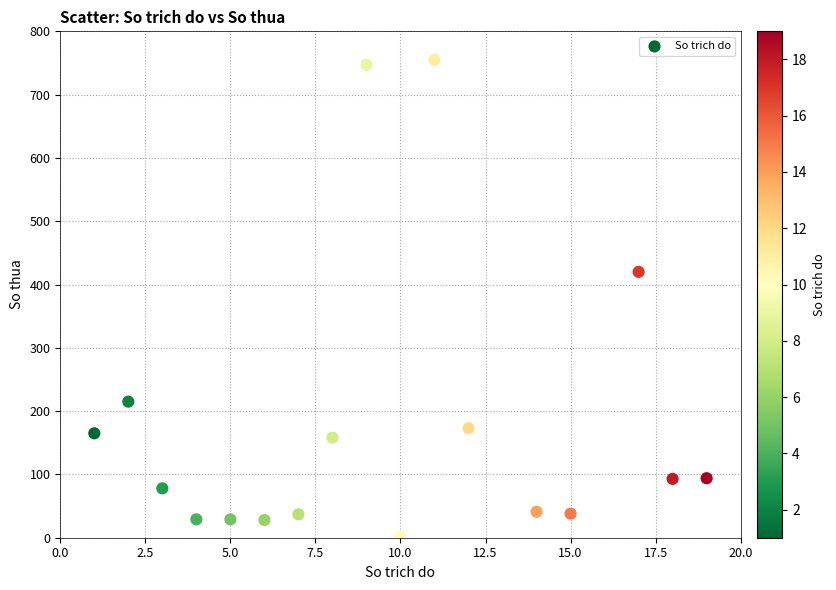

What is the range of Y values (max minus min)?

753